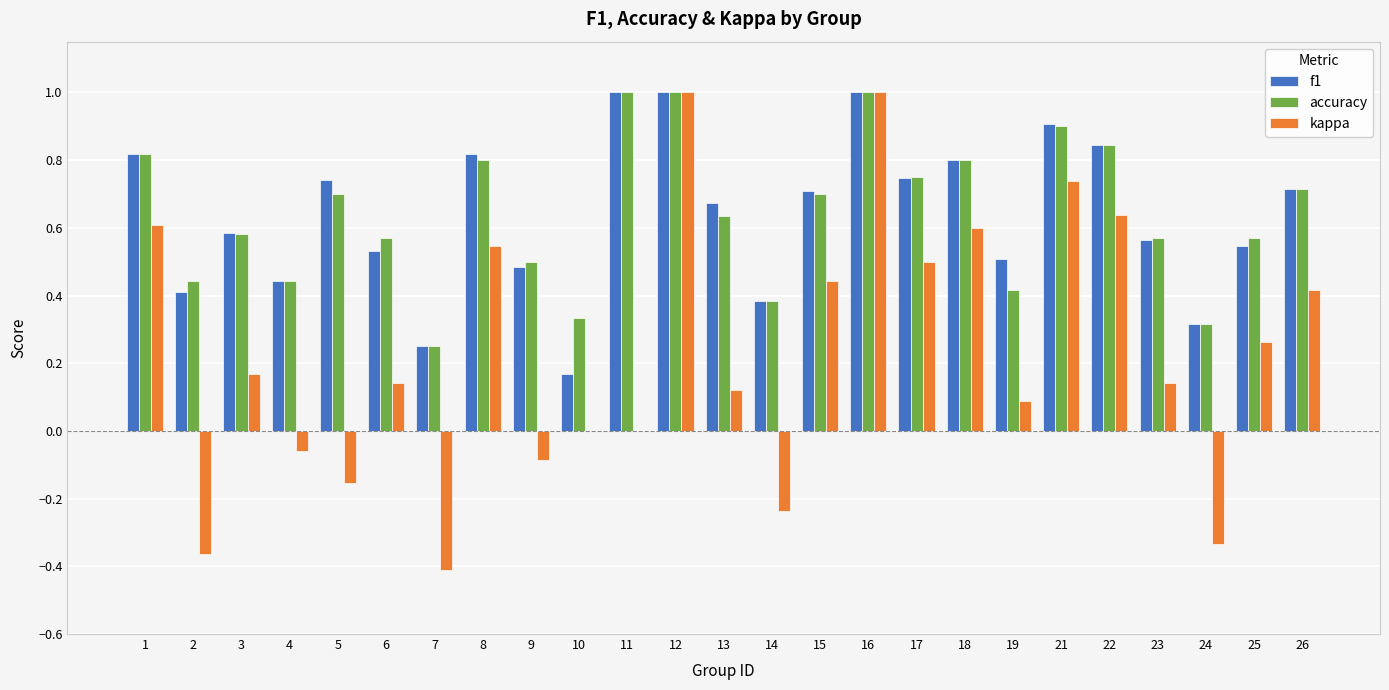

What is the sum of all accuracy values?

16.0